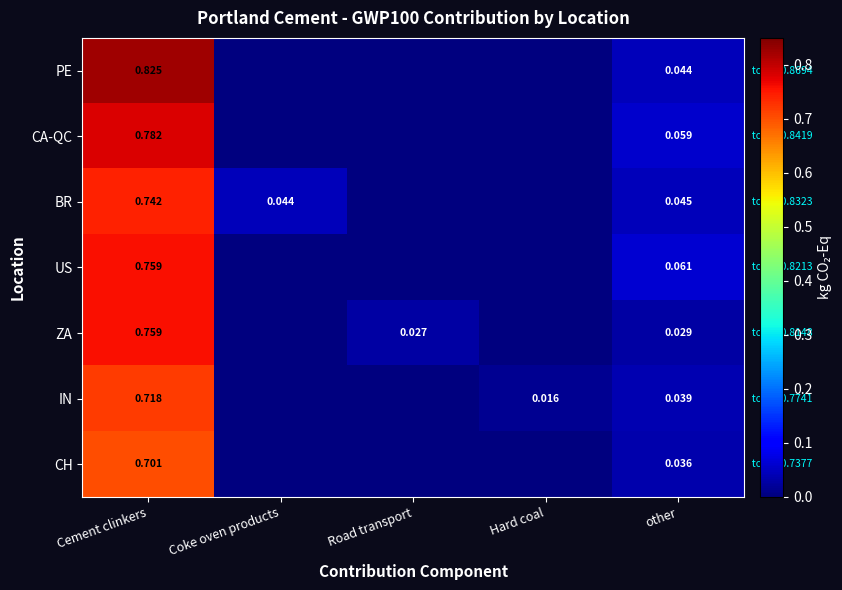

What is the maximum value shown in the chart?

0.8